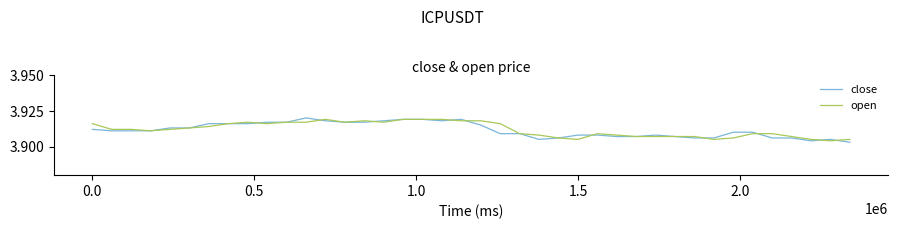

What are all the series names shown in the legend?

close, open